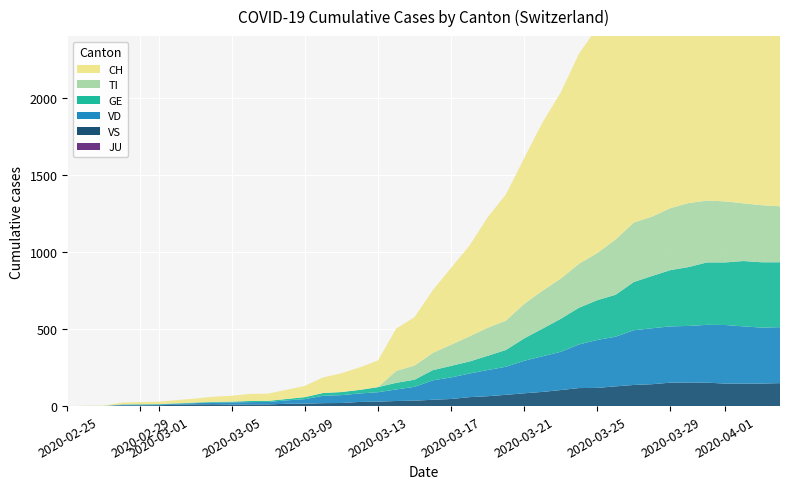

Reading right to left, list all the values displayed in this chart.

CH: 2315	2327	2345	2281	2202	2174	1989	1875	1788	1608	1462	1363	1207	1091	945	819	716	588	499	407	314	275	173	146	122	101	73	60	47	46	38	34	26	21	15	14	12	2	1	0
TI: 363	370	374	396	401	415	402	385	386	358	306	285	261	246	224	190	182	163	137	112	92	77	0	0	0	0	0	0	0	0	0	0	0	0	0	0	0	0	0	0
GE: 421	424	424	406	405	382	365	339	313	272	258	238	214	179	145	109	92	78	75	66	46	43	33	23	20	18	13	9	7	7	5	4	4	3	3	3	2	1	1	0
VS: 149	146	146	146	152	153	152	142	137	128	118	117	104	92	83	73	64	58	46	41	35	33	29	27	20	19	16	15	11	11	10	12	11	9	6	5	5	0	0	0
JU: 0	0	0	0	0	0	0	0	0	0	0	0	0	0	0	0	0	0	0	0	0	0	0	0	0	0	0	0	0	0	0	0	0	0	0	0	0	0	0	0
VD: 363	363	371	380	375	367	365	363	355	322	311	283	248	231	211	182	170	153	140	126	90	75	61	55	51	48	29	22	16	15	14	11	8	6	4	4	4	0	0	0